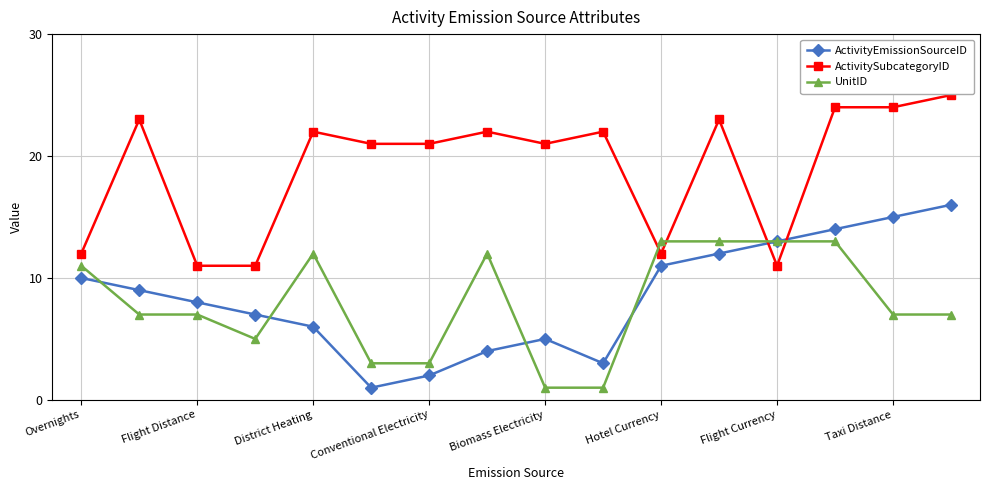

How many interior local peaks does the ActivityEmissionSourceID series have?

1